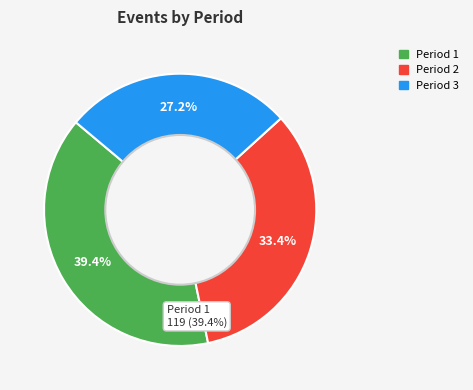

The Period 1 slice represents 39% of the pie. True or false?

True